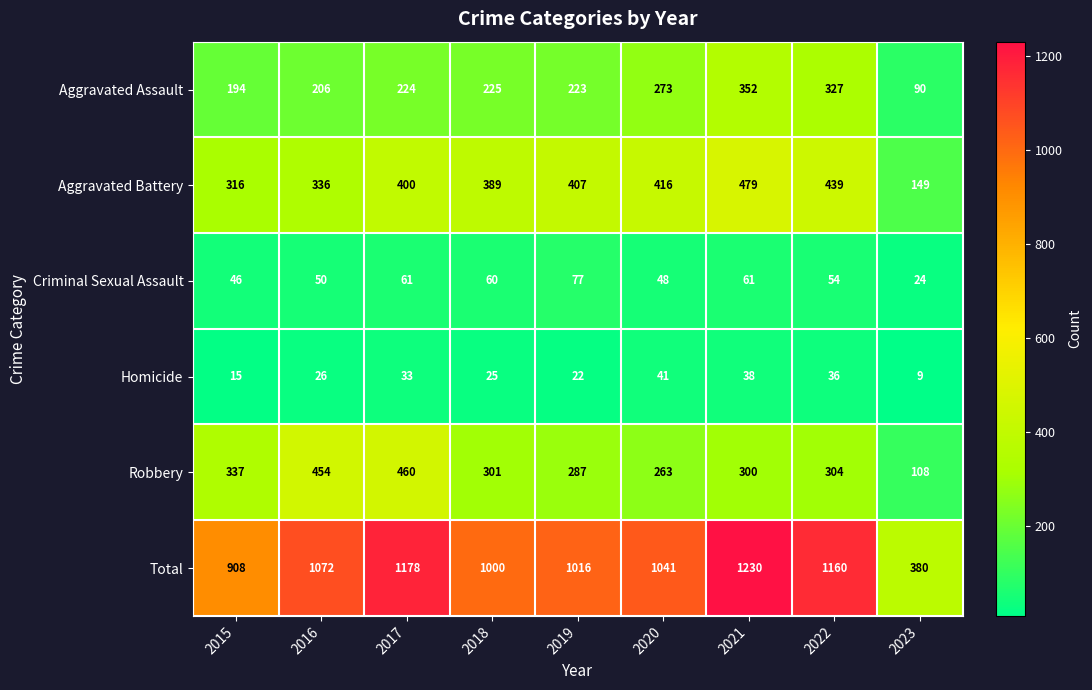

How many values in the Robbery series are below 301?

4